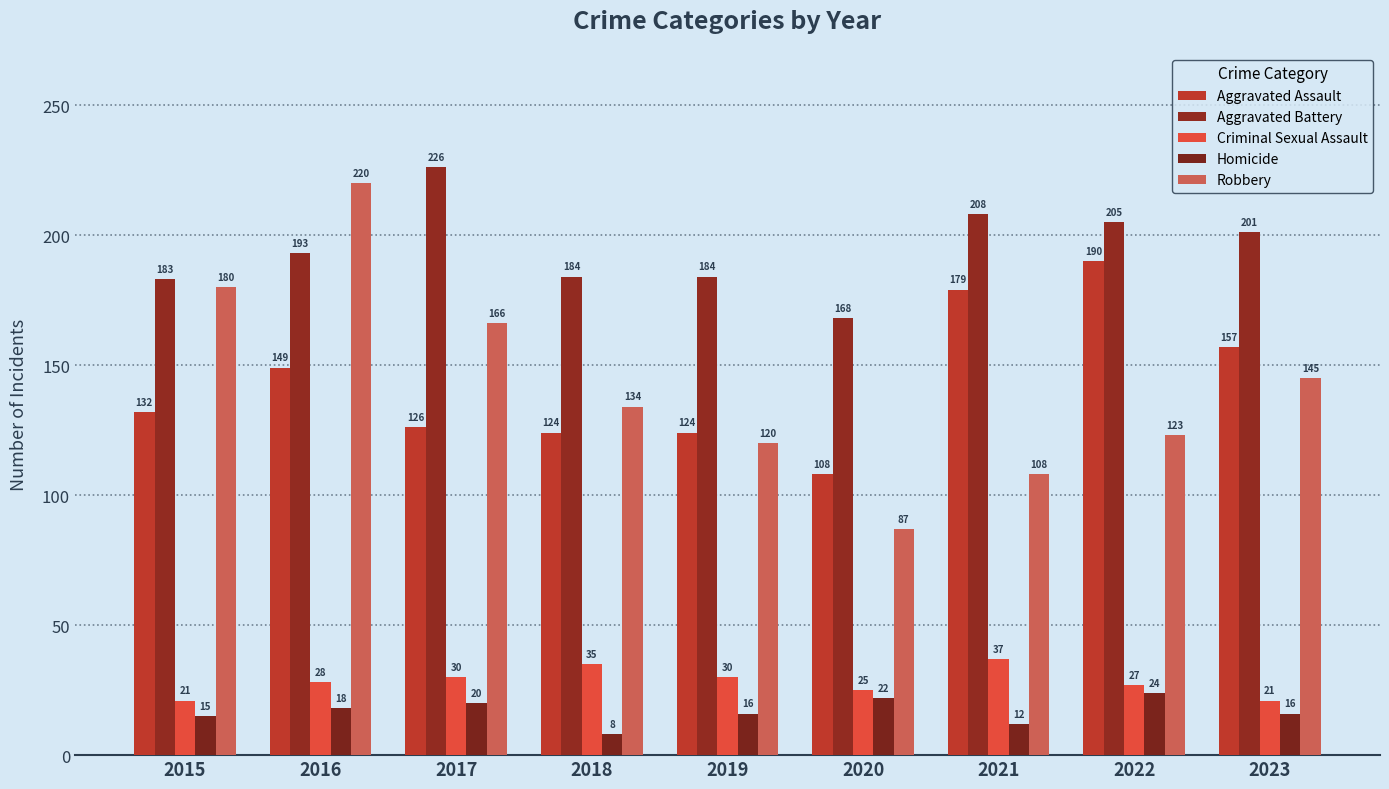

Rank the categories by Homicide value from highest to lowest.

2022, 2020, 2017, 2016, 2019, 2023, 2015, 2021, 2018